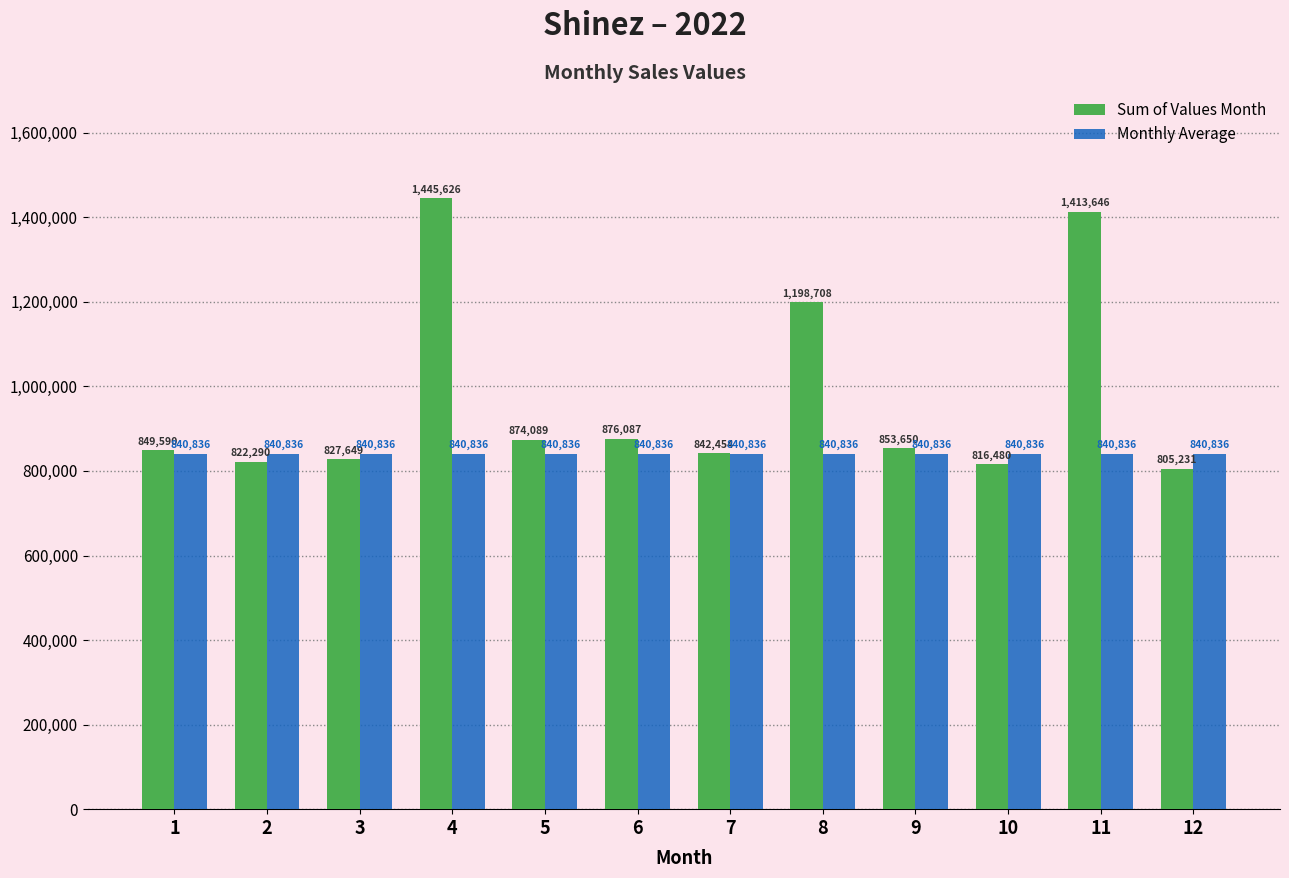

Is the value of Monthly Average at 5 greater than the value of Sum of Values Month at 7?

No